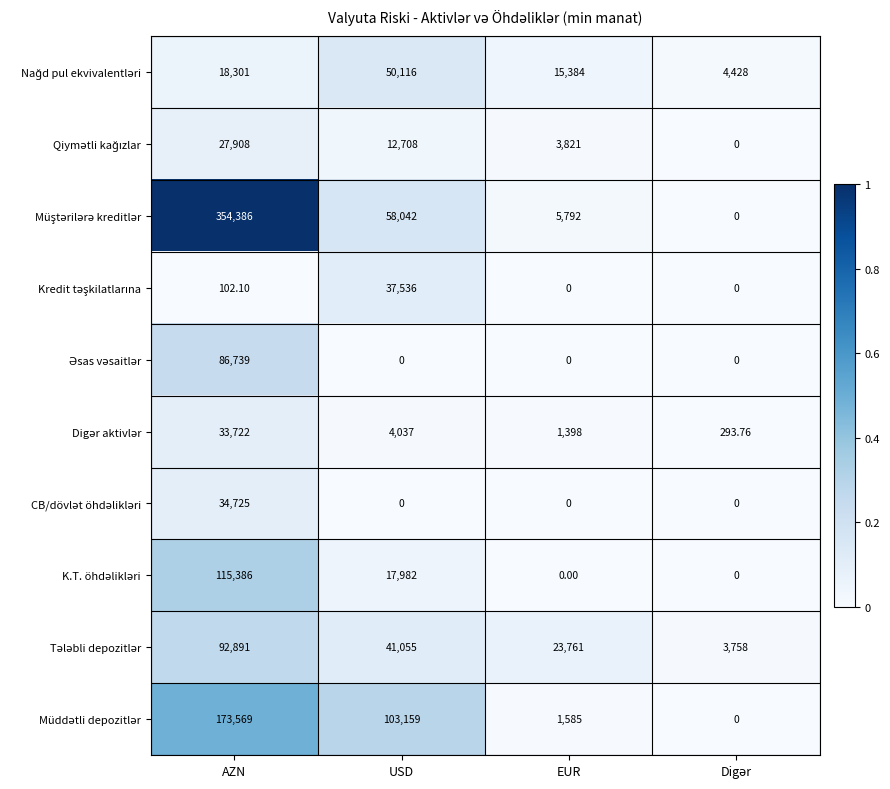

Rank the series at EUR from lowest to highest value.

Kredit təşkilatlarına, Əsas vəsaitlər, CB/dövlət öhdəlikləri, K.T. öhdəlikləri, Digər aktivlər, Müddətli depozitlər, Qiymətli kağızlar, Müştərilərə kreditlər, Nağd pul ekvivalentləri, Tələbli depozitlər